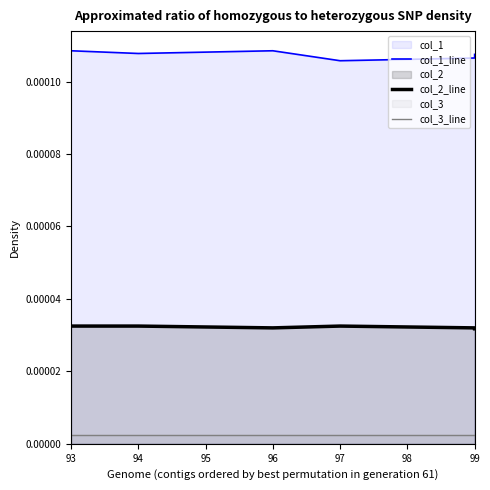

Does the chart display data point markers on the line(s)?

No